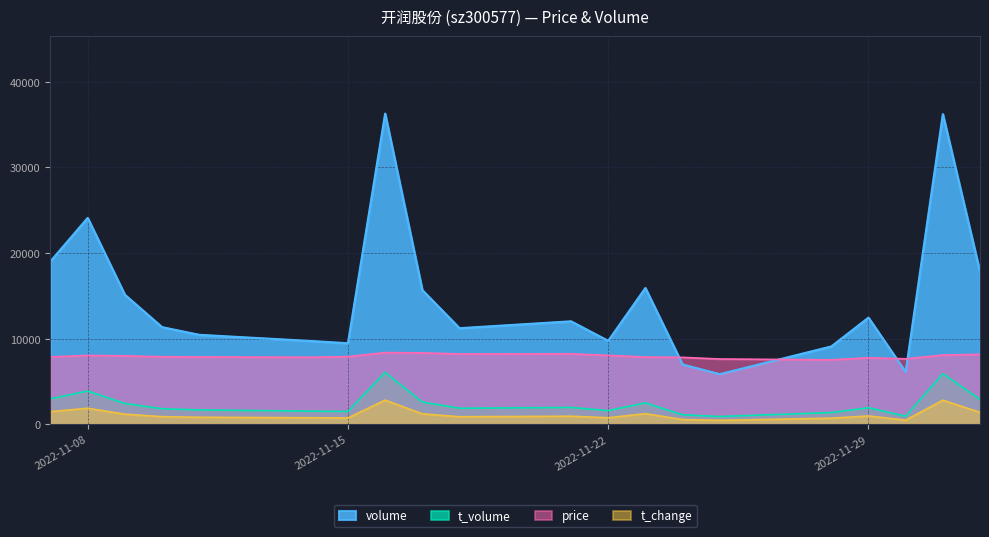

Rank the series by their maximum value, from highest to lowest.

volume, price, t_volume, t_change